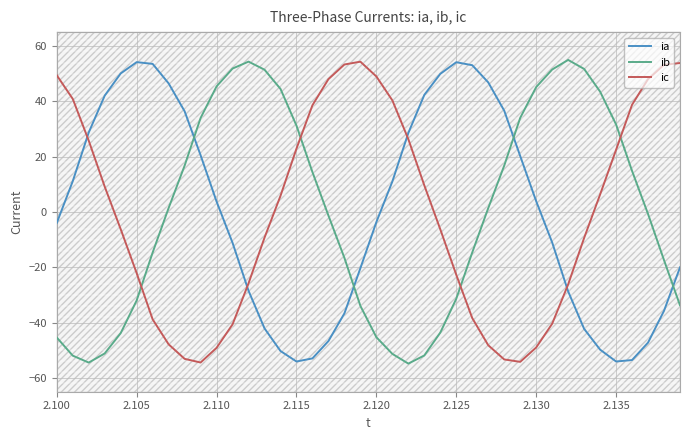

What is the minimum value for ib?

-54.8